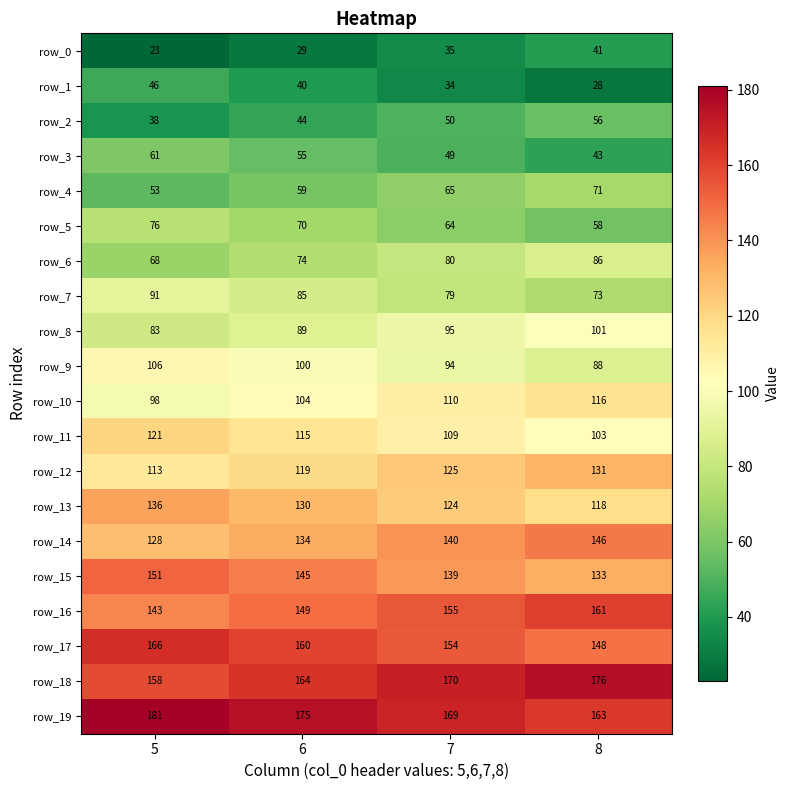

Which category has the lowest value in the row_16 series?

5